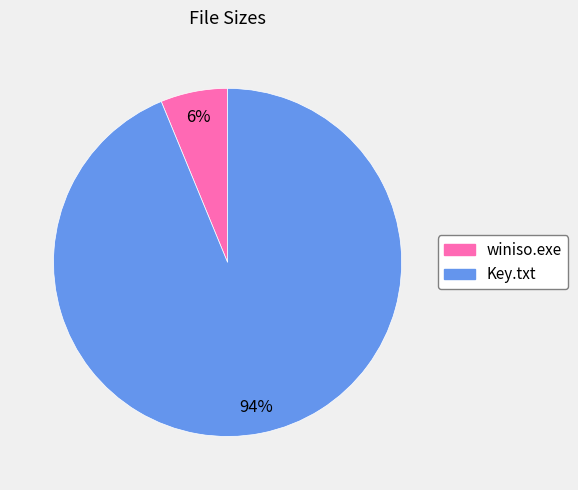

Combined, do Key.txt and winiso.exe account for over 50%?

Yes